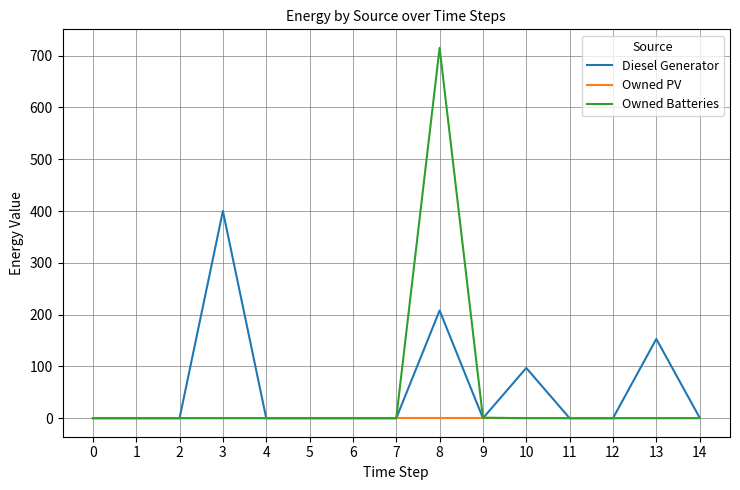

Rank the series by their maximum value, from lowest to highest.

Owned PV, Diesel Generator, Owned Batteries